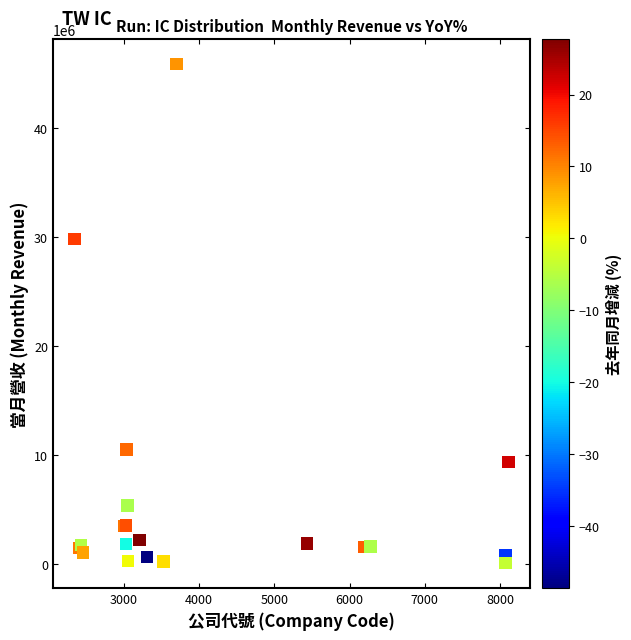

What Y value in the scatter plot is closest to 22978222?

29809902